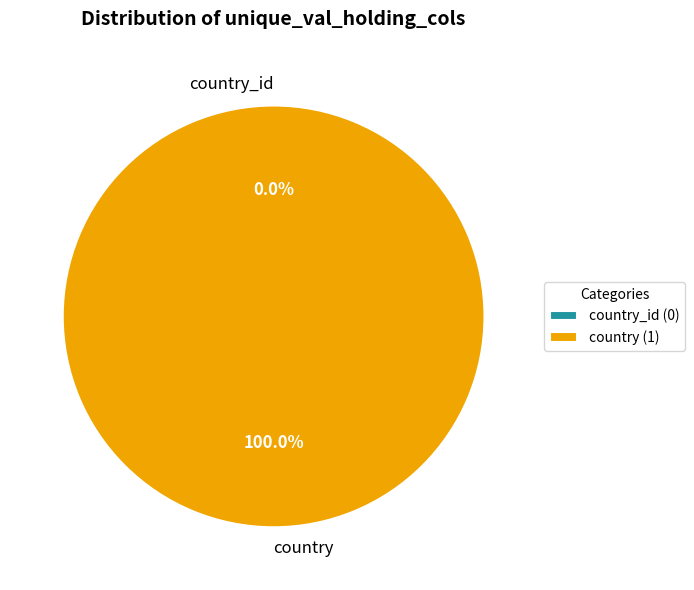

Which has a higher value, country_id or country?

country